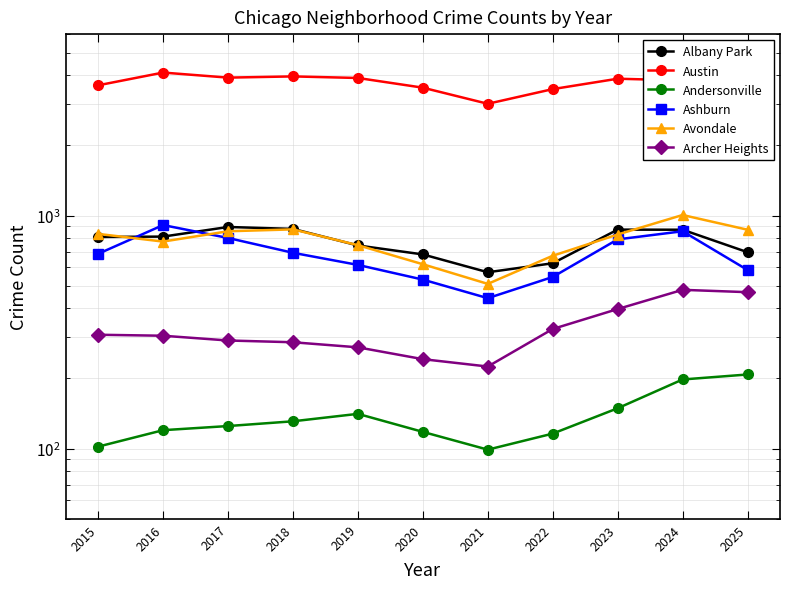

Which label corresponds to the largest value in the chart?

2016